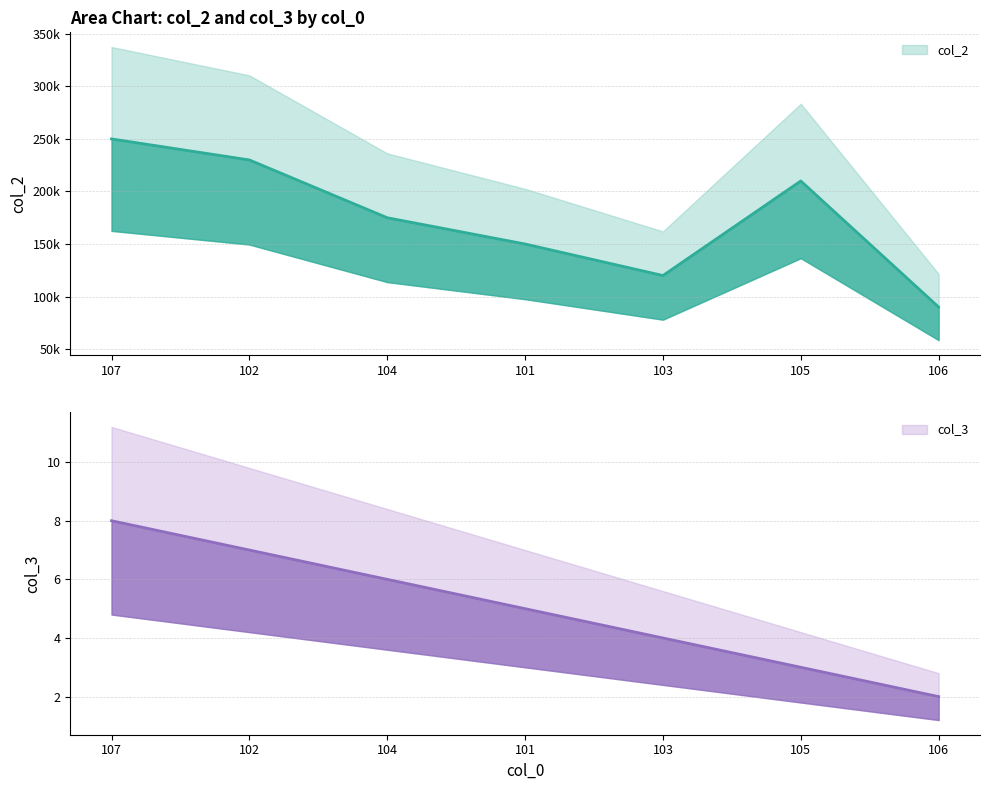

What is the difference between the col_3 values at 101 and 107?

3